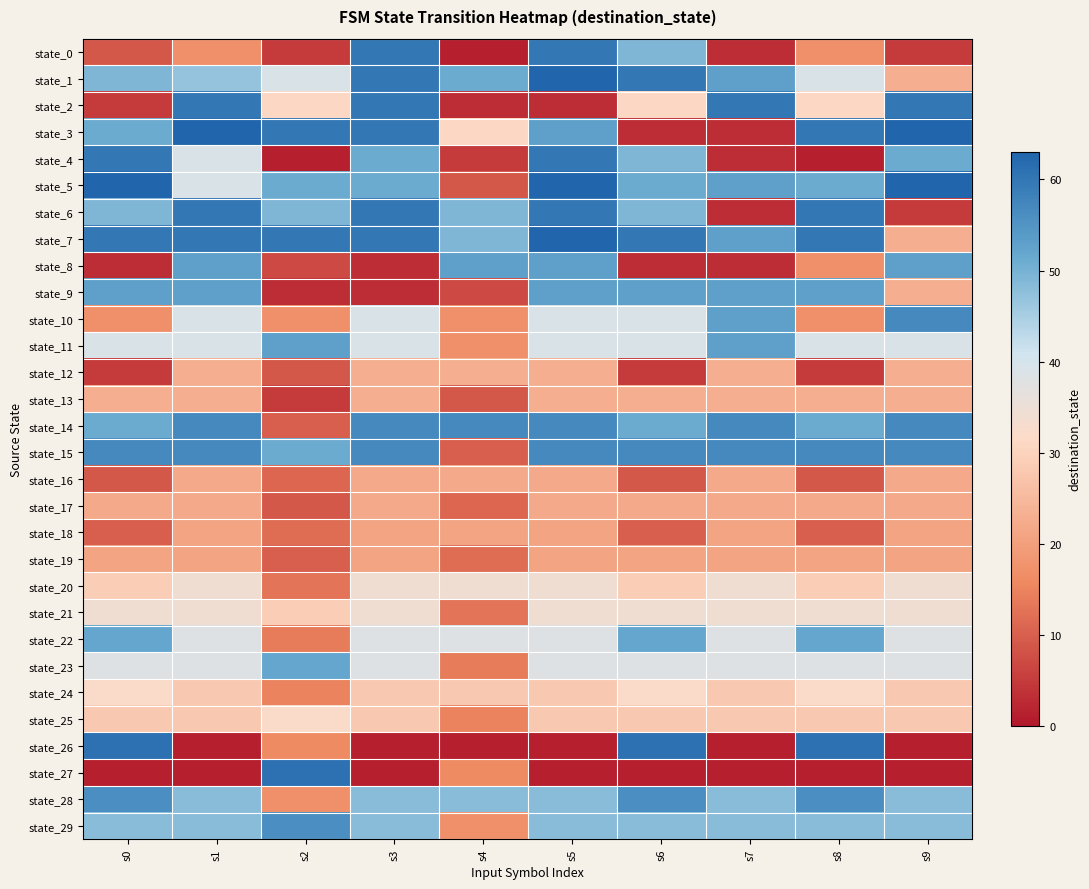

What is the difference between the highest and lowest values at s5?

62